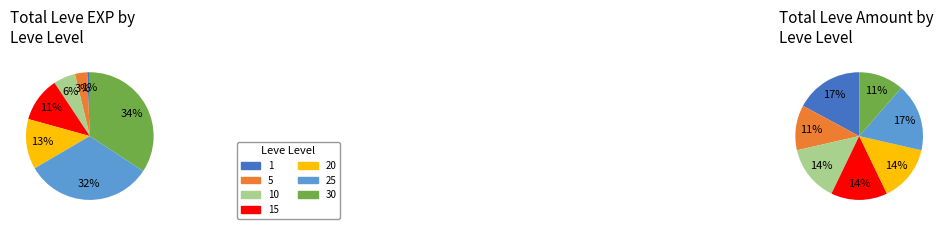

Which category has the biggest portion of the pie?

1